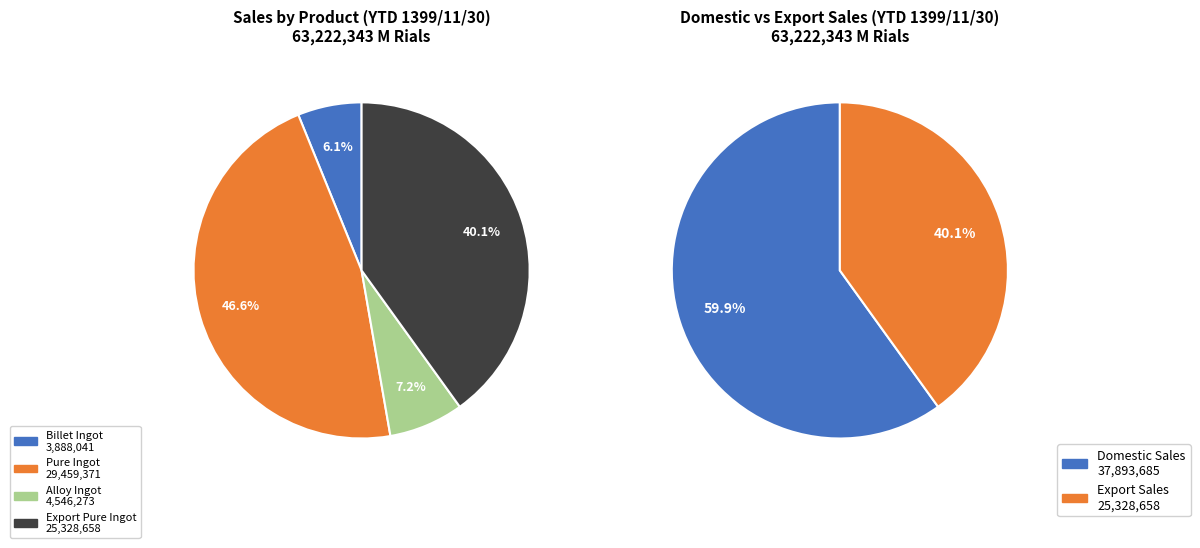

What is the ratio of the value at شمش خالص صادراتي to the value at شمش آلياژ?

5.6